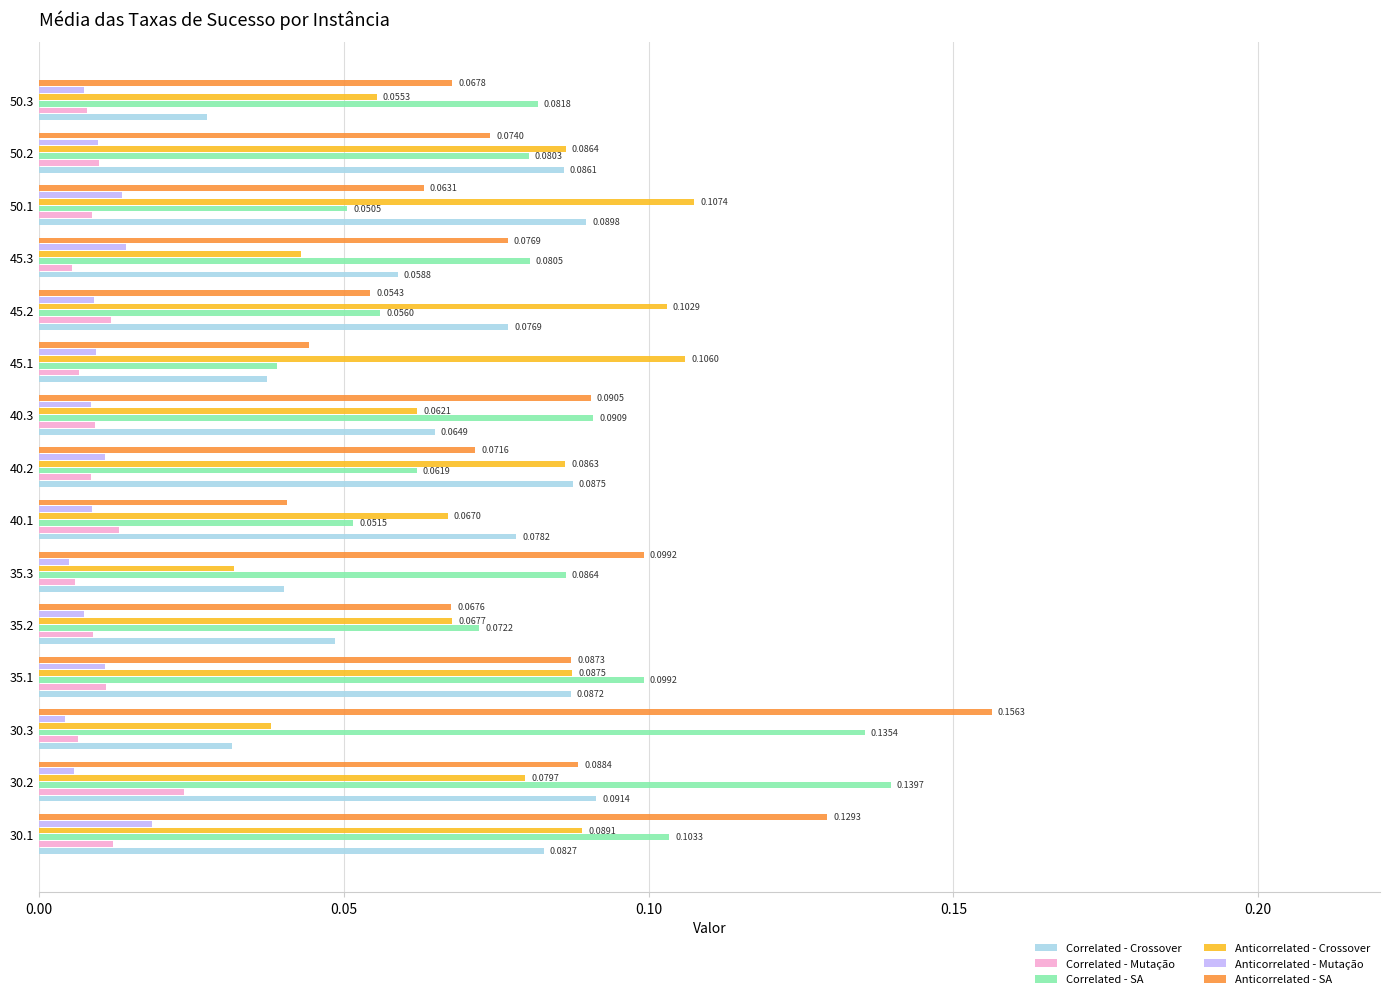

Which series has the widest spread of values?

Anticorrelated - SA